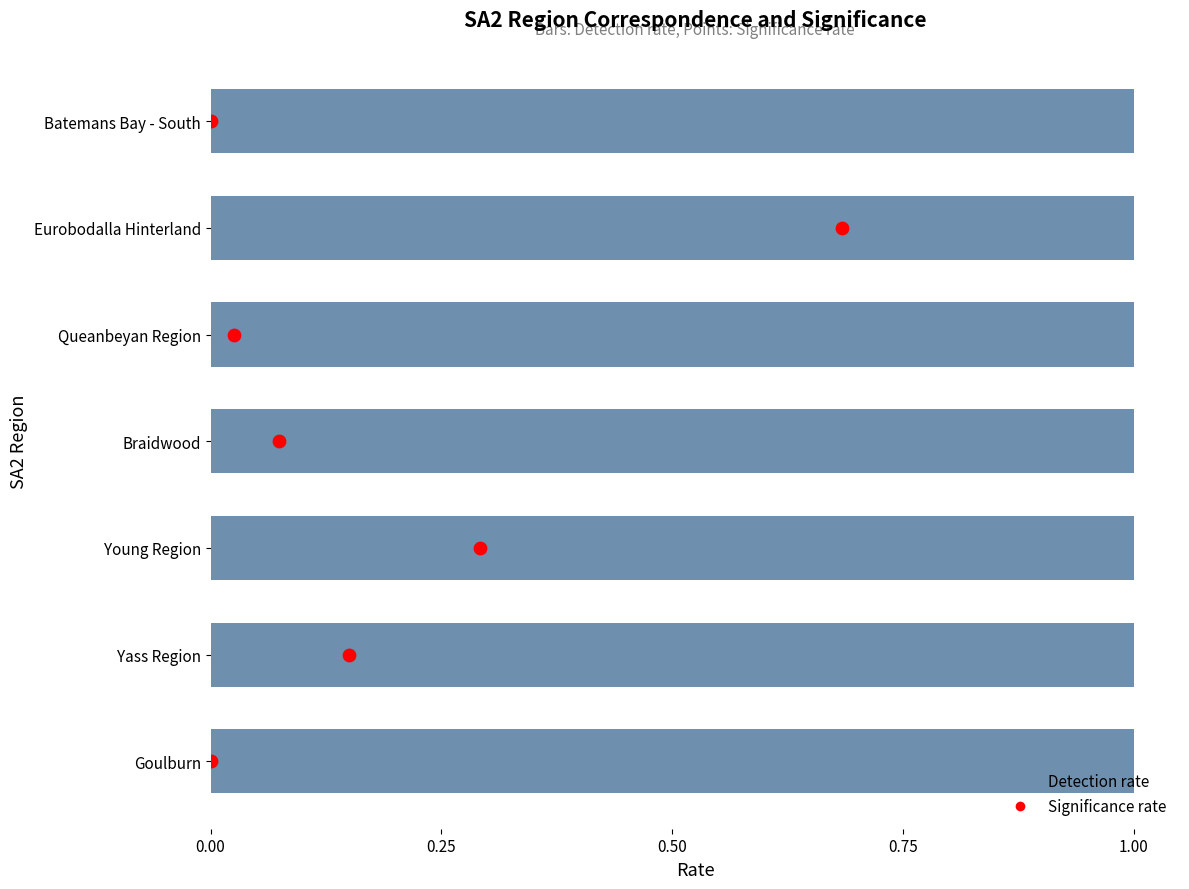

Which series has the largest Y range (max minus min)?

Significance rate